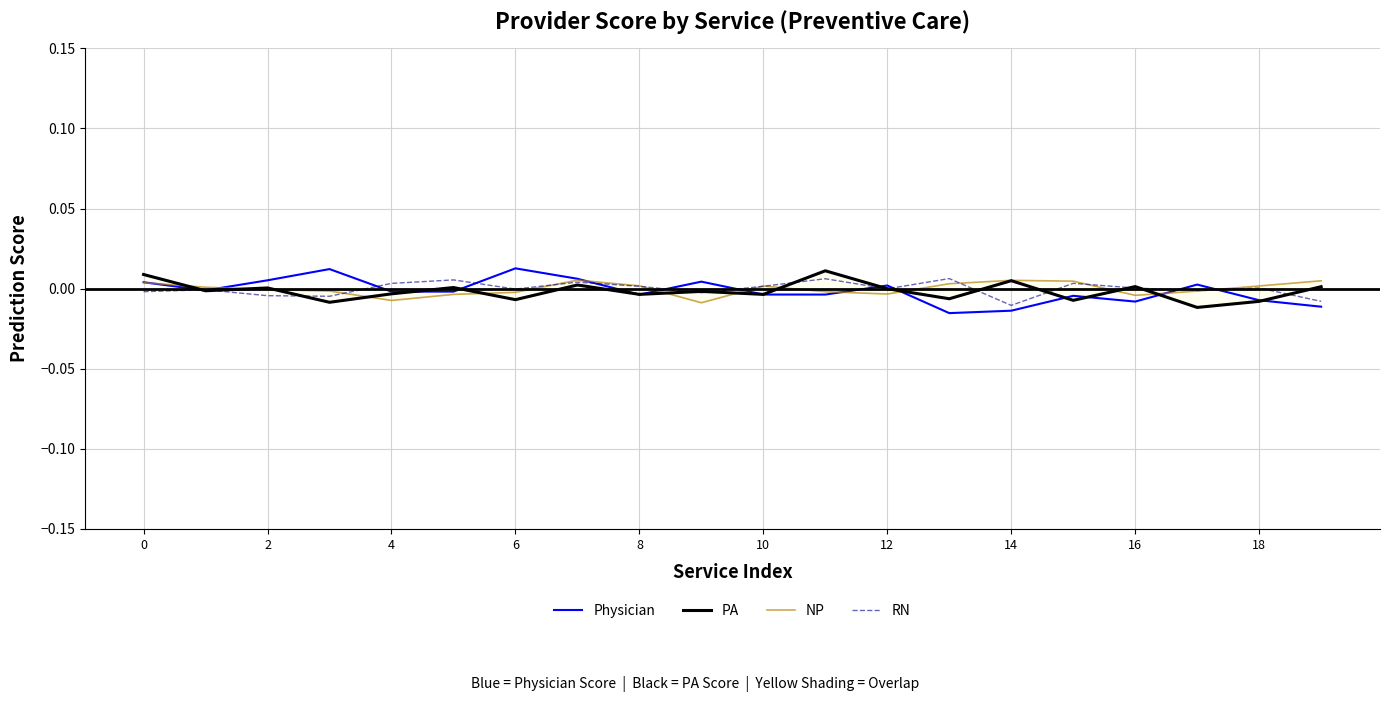

At which label does Physician reach its minimum?

13